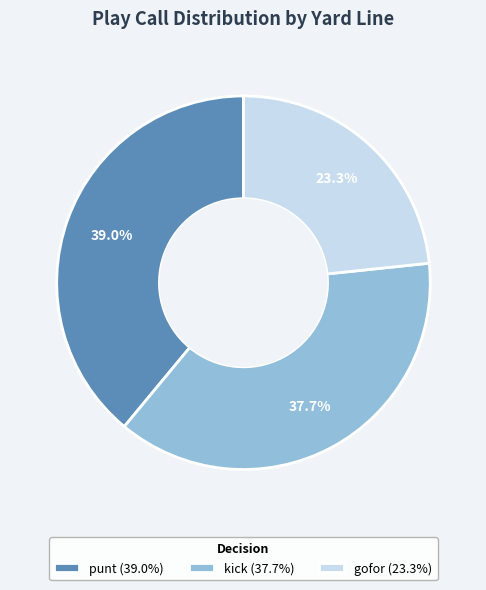

What percentage do punt (39.0%) and kick (37.7%) together represent?

76.7%